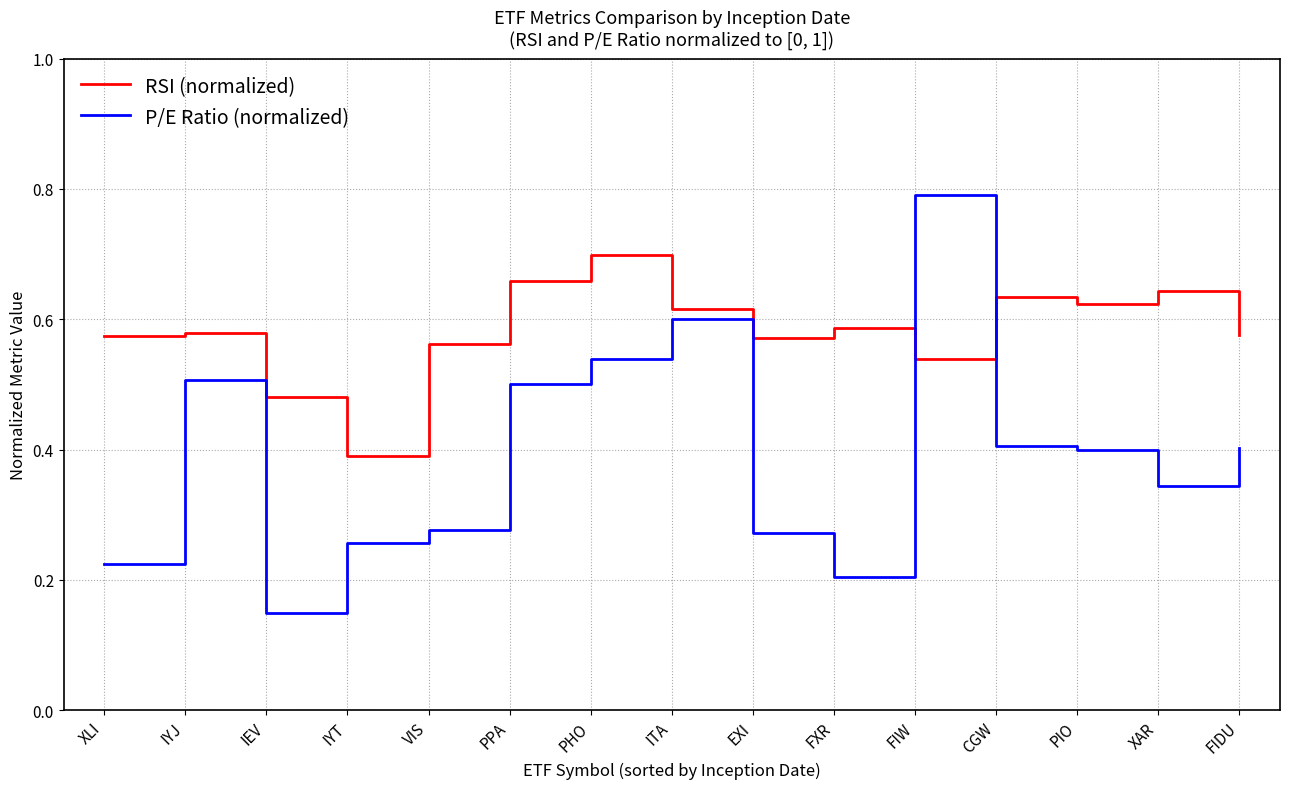

Which label corresponds to the smallest value in the chart?

IEV